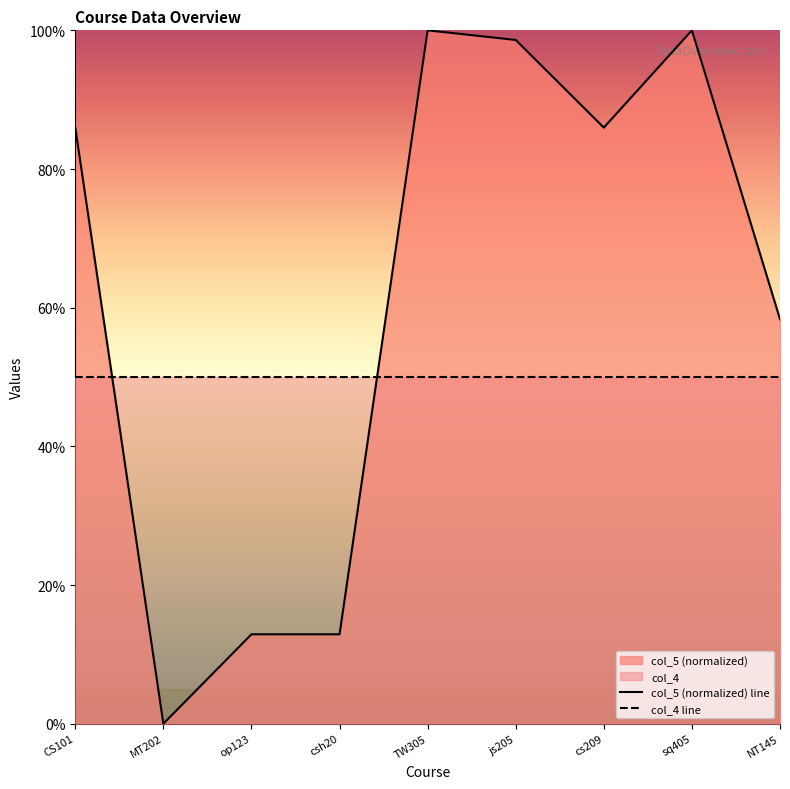

True or false: col_4 line and col_5 (normalized) line cross at least once.

True